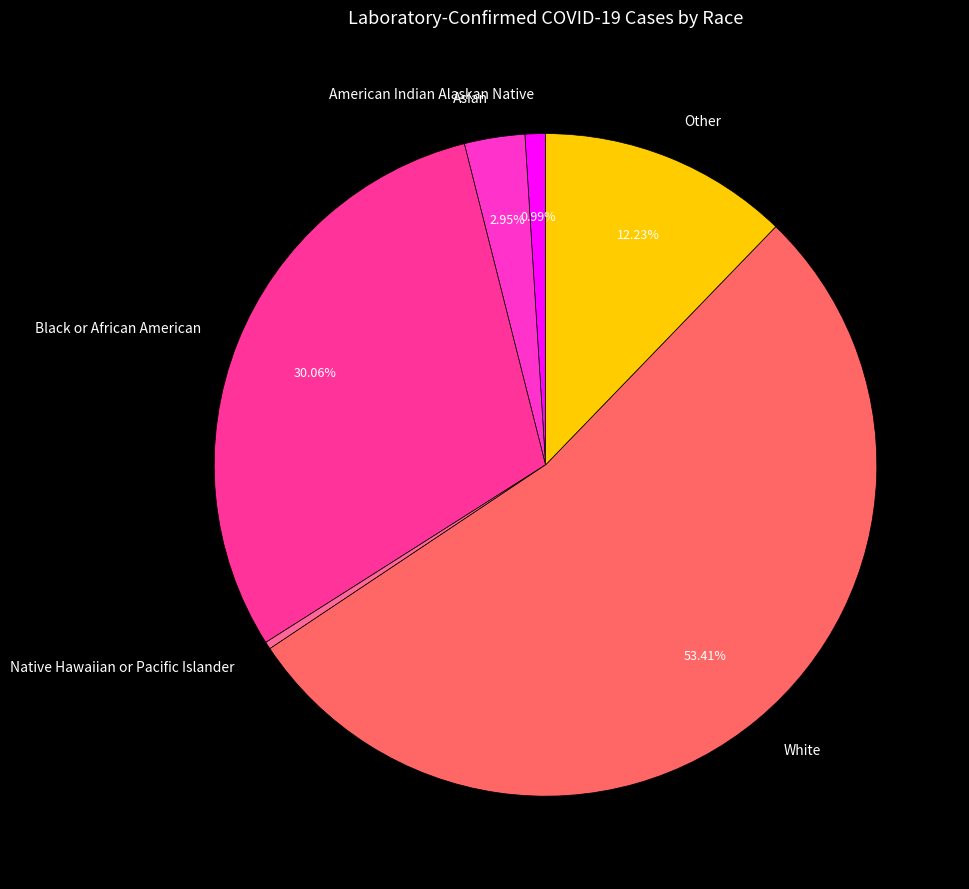

Do Other and American Indian Alaskan Native together represent more than half of the pie?

No